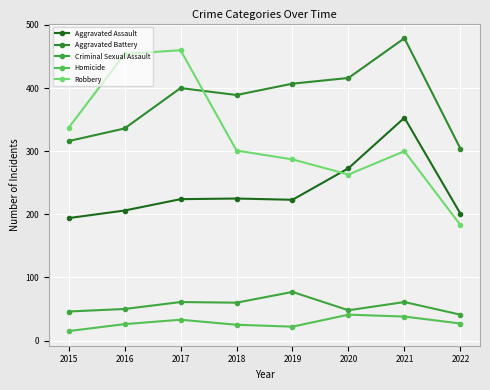

Which series has the largest range (max minus min)?

Robbery